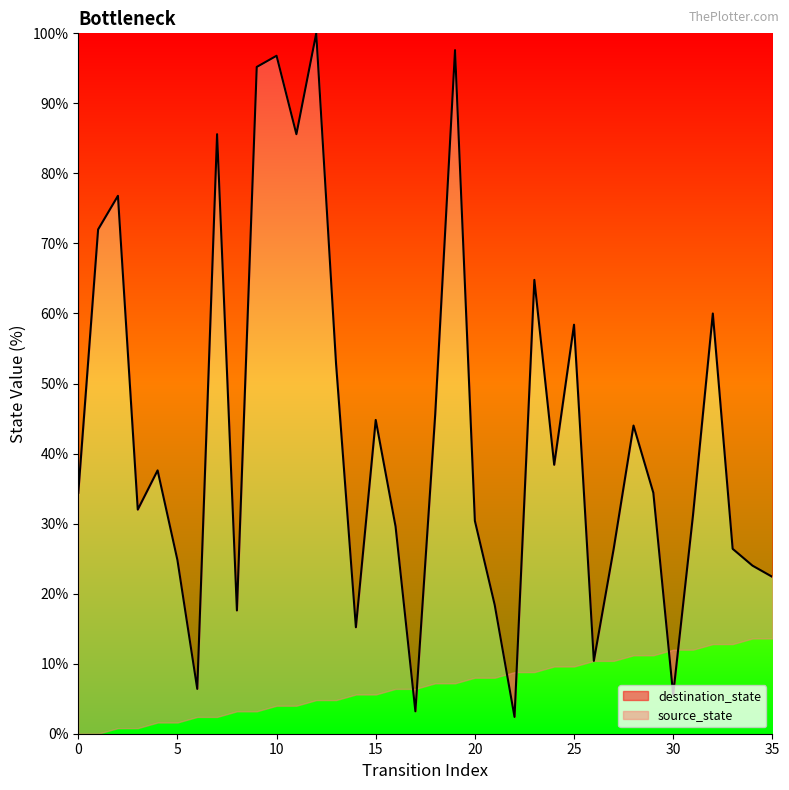

Which has a higher value, 27 or 11?

11